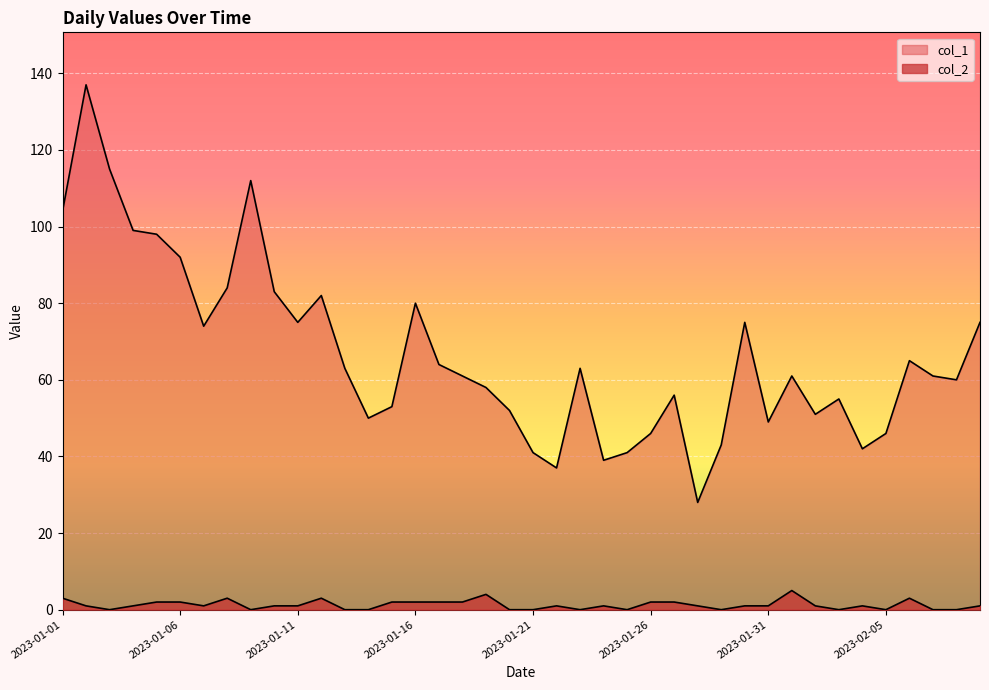

True or false: col_2 and col_1 intersect in this chart.

False